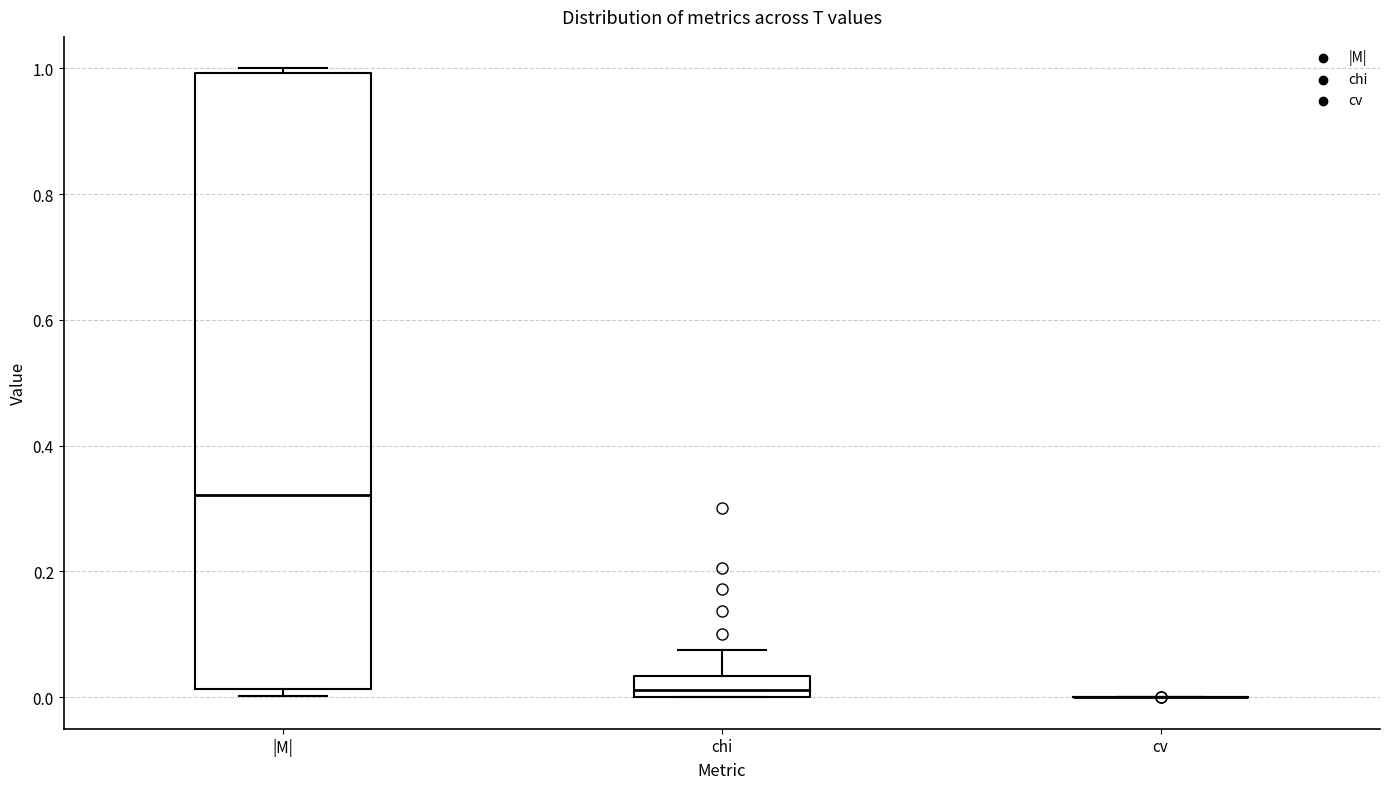

Comparing the boxes themselves (not the whiskers), which one is the tallest?

|M|